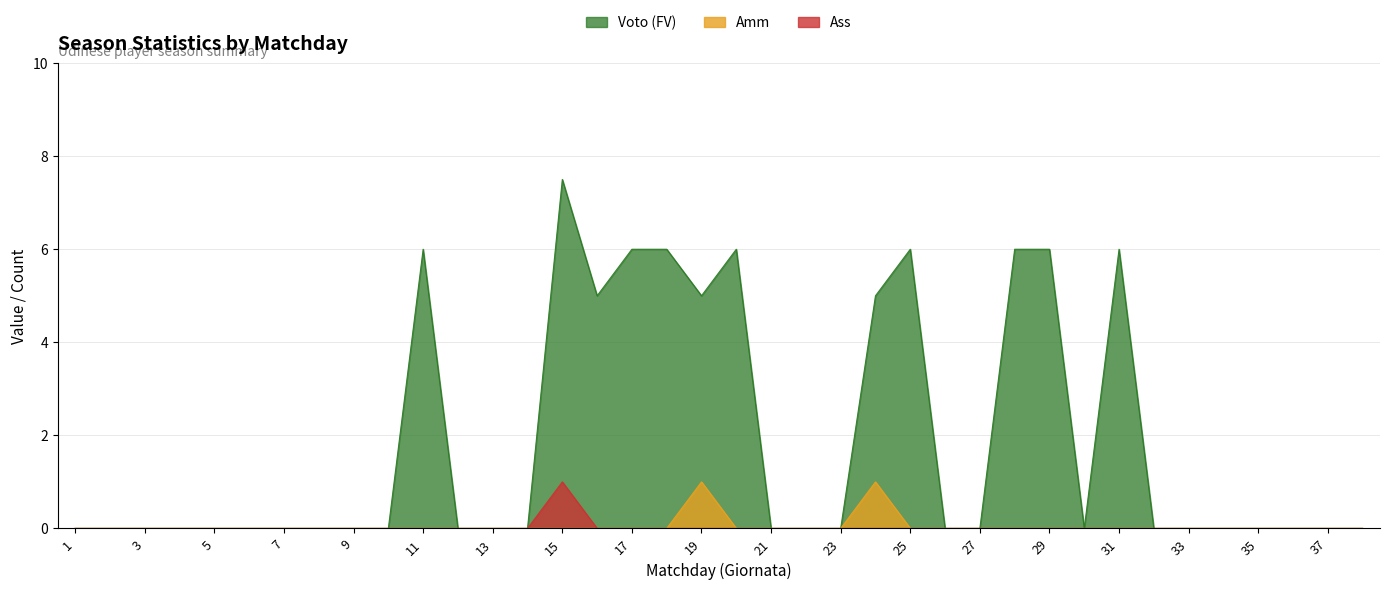

How many positive values does the Amm series have?

2